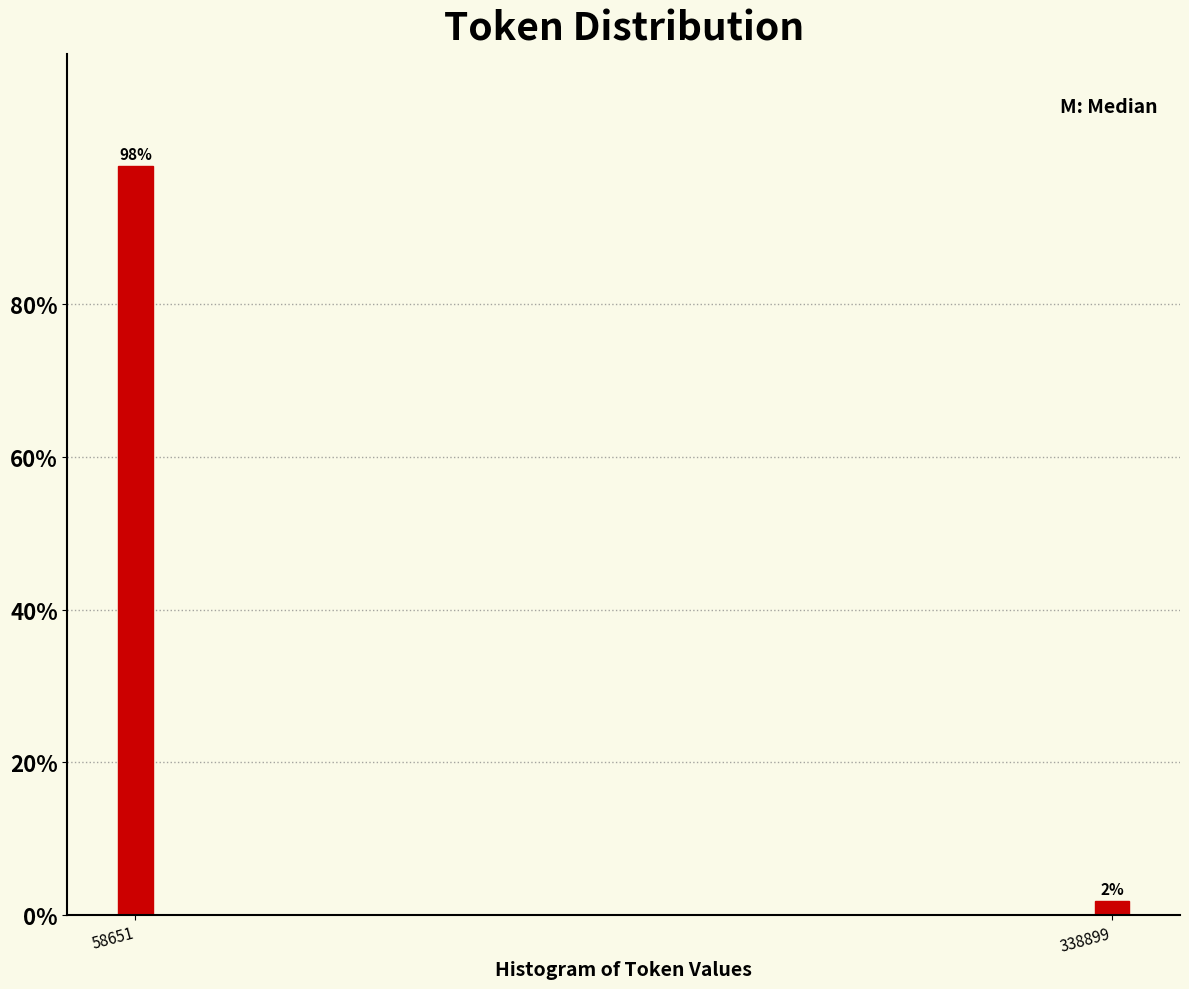

The value at 58651 is 141.9. True or false?

False